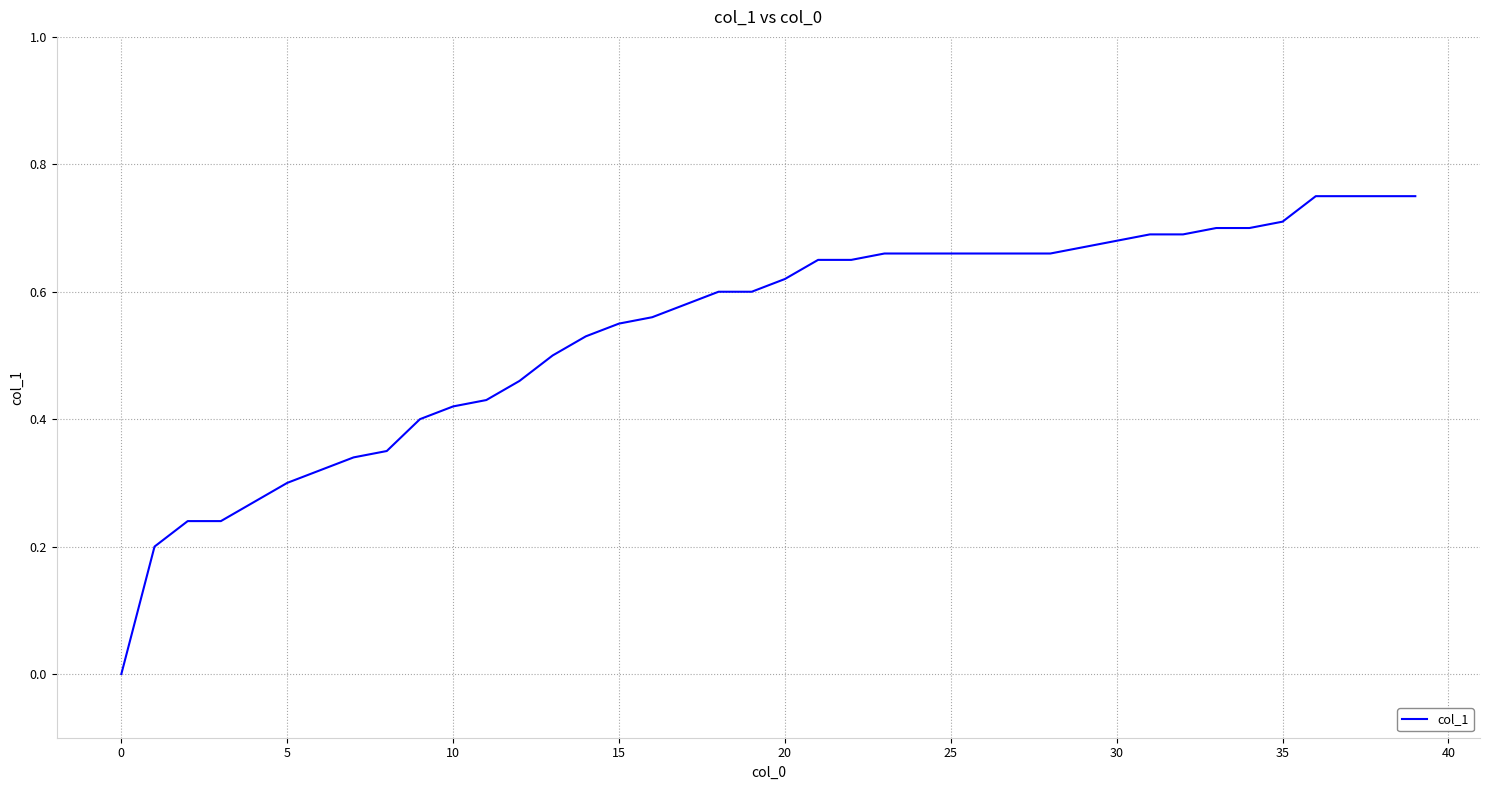

Does the chart display data point markers on the line(s)?

No